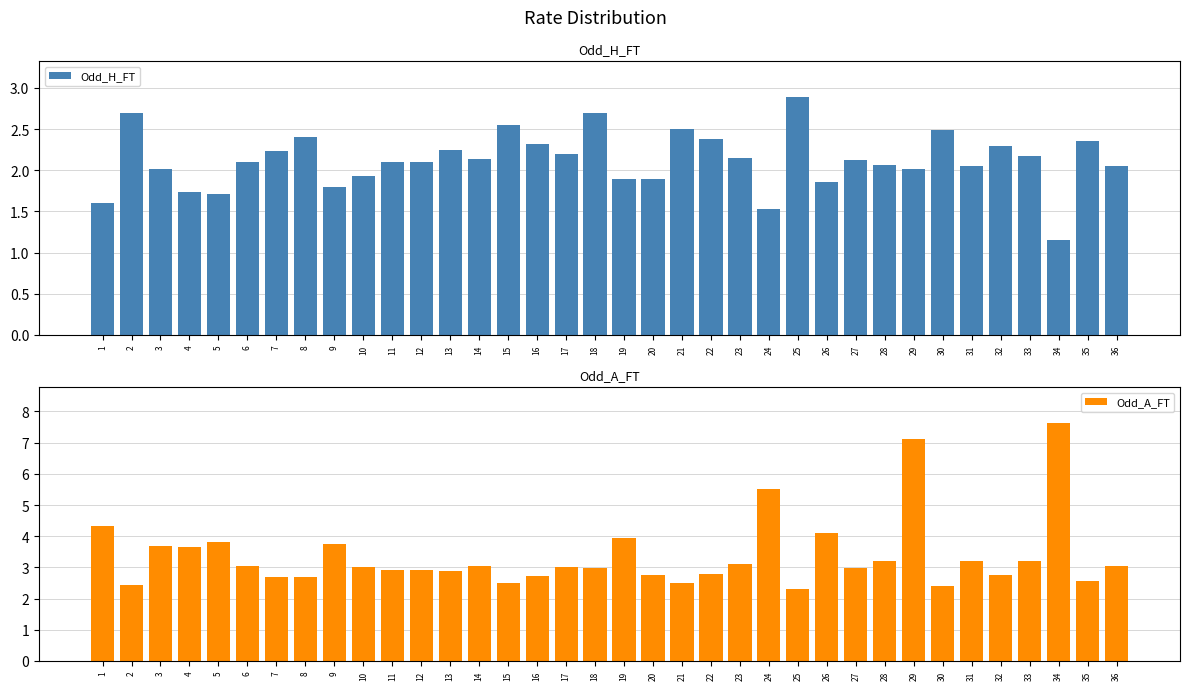

What is the sum of all Odd_A_FT values?

121.1